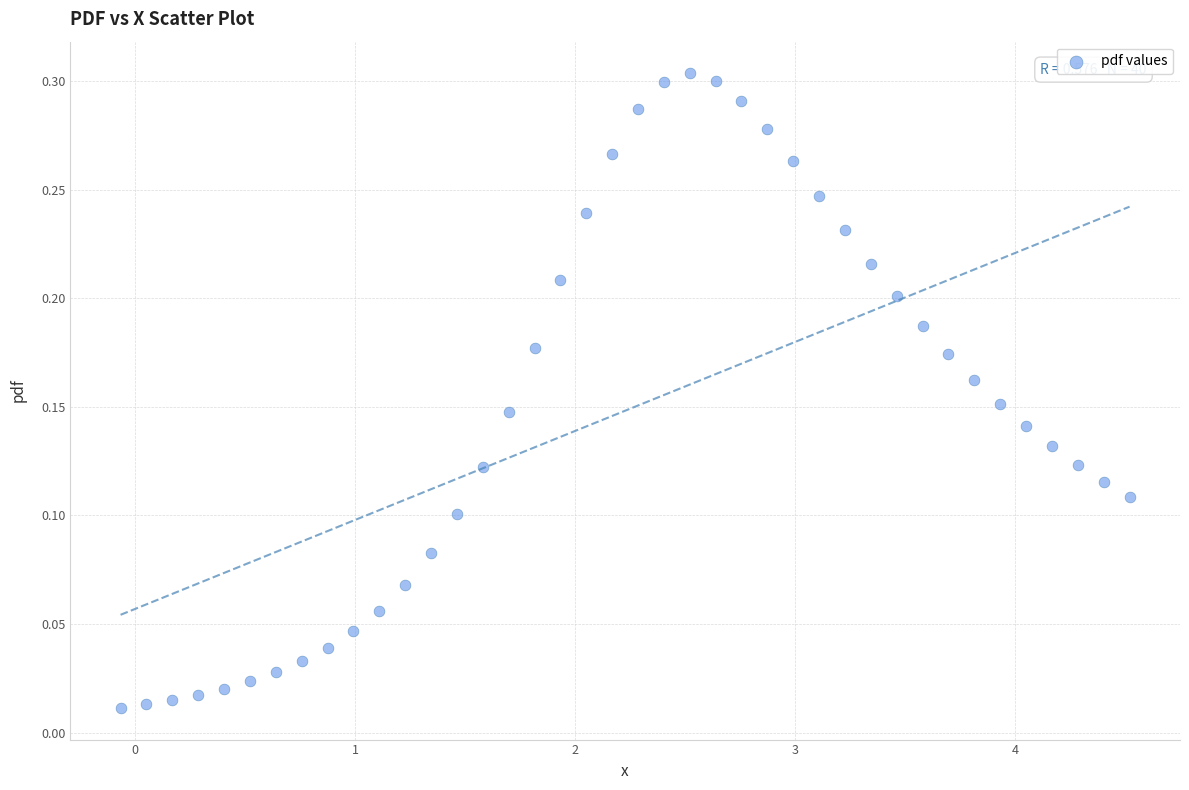

What is the range of X values (max minus min)?

4.6